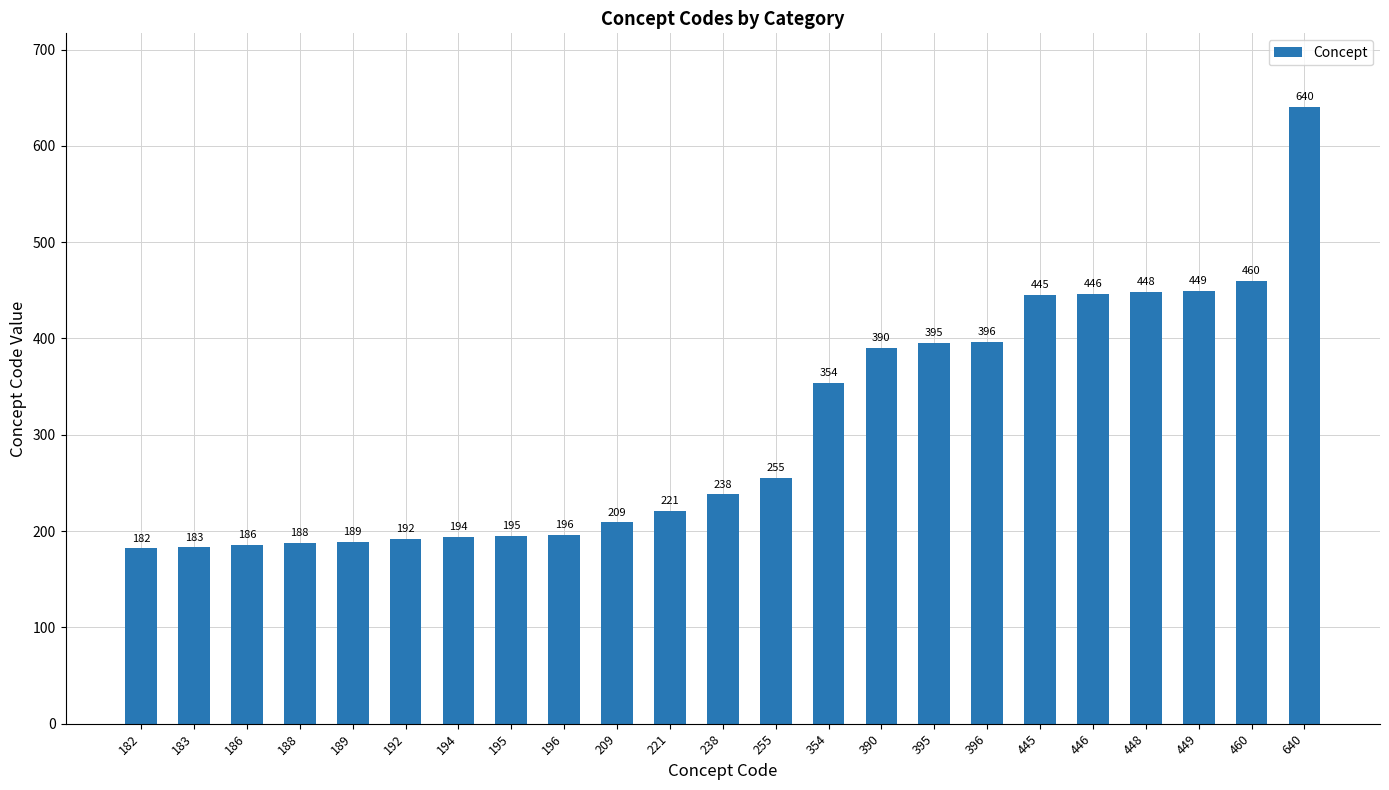

List the labels in order of value, largest first.

640, 460, 449, 448, 446, 445, 396, 395, 390, 354, 255, 238, 221, 209, 196, 195, 194, 192, 189, 188, 186, 183, 182